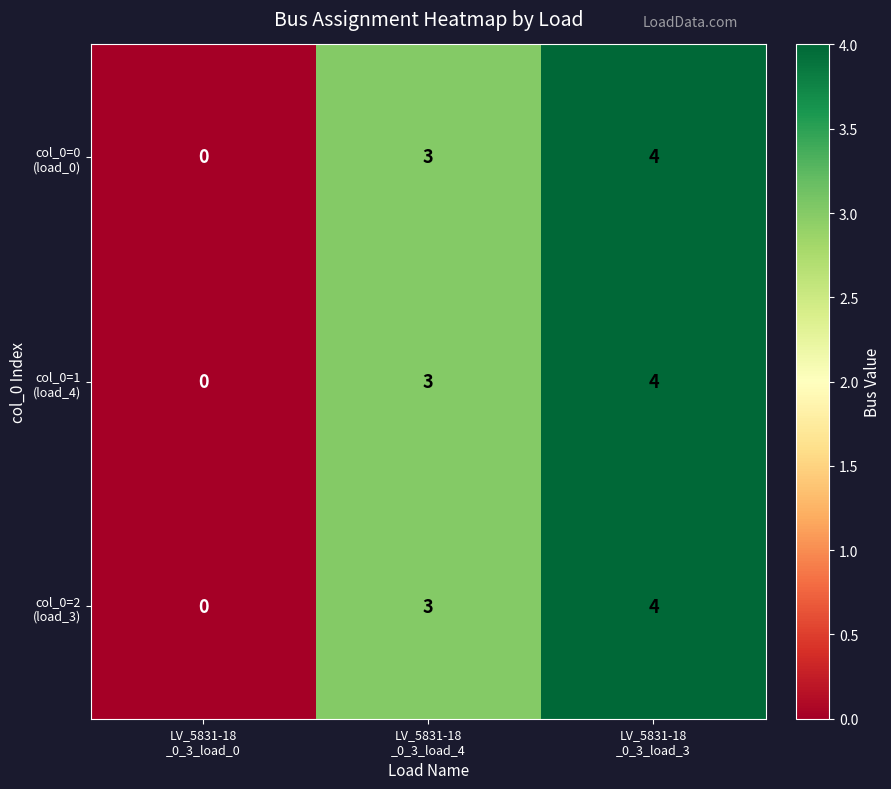

Count the number of categories in the chart.

3